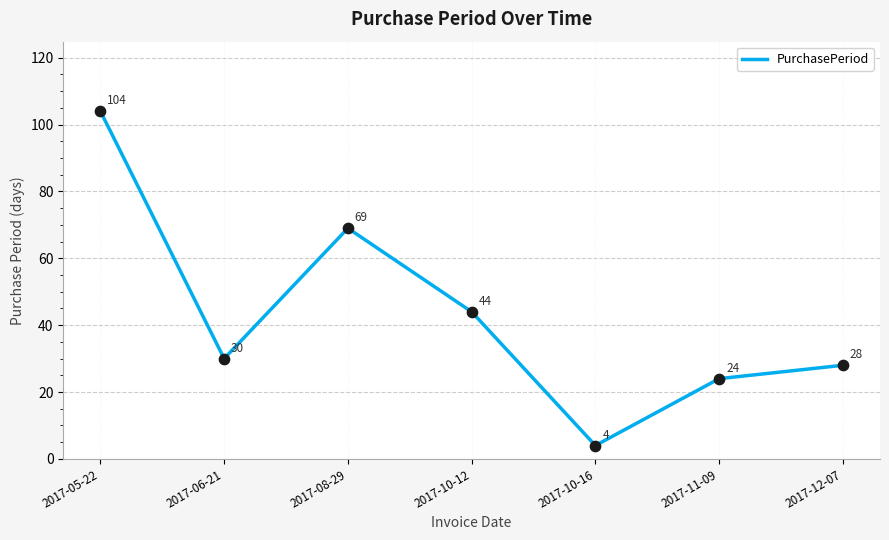

What is the change in value from 2017-05-22 to 2017-10-12?

-60